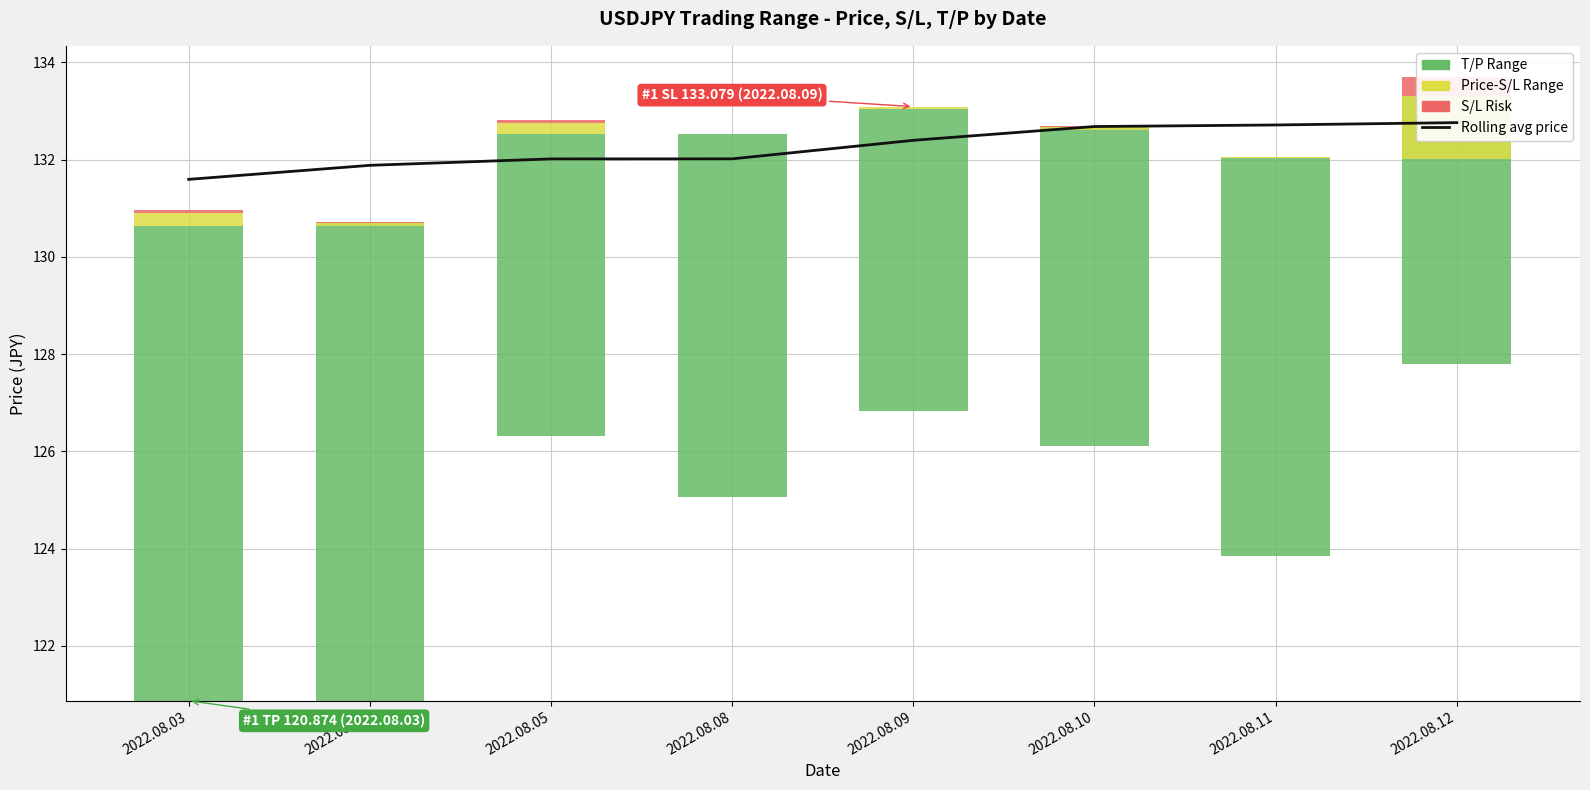

The chart shows a value of 131.9 at 2022.08.04. True or false?

True